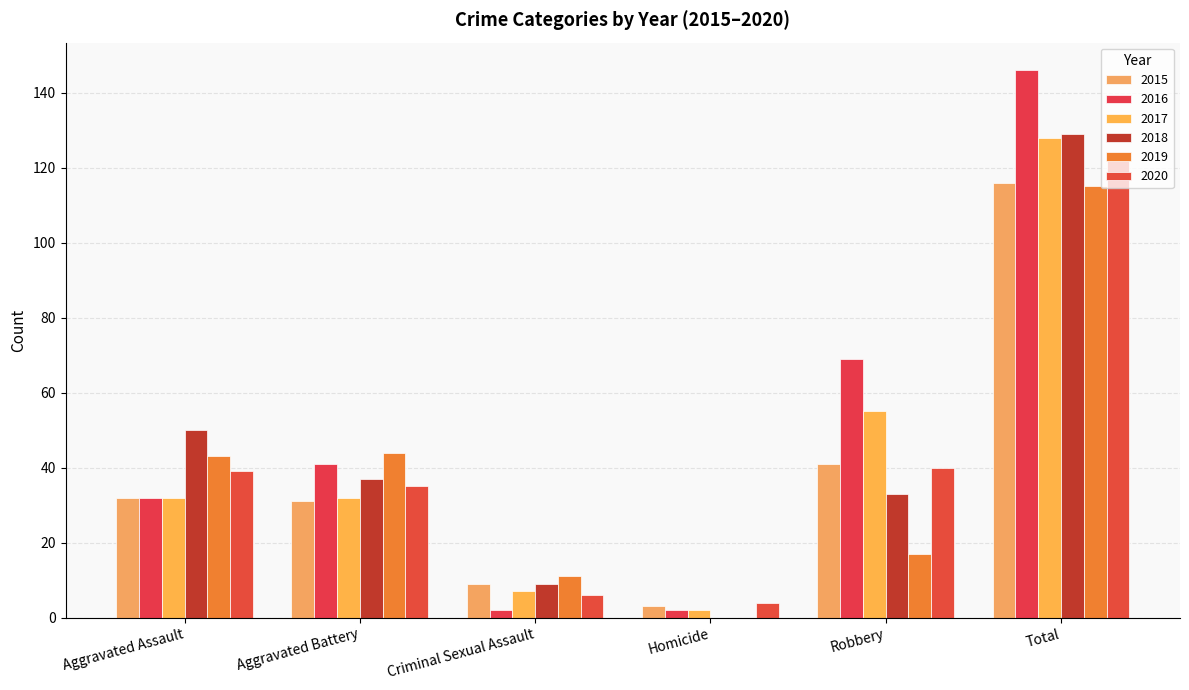

What is the label of the 3rd bar from the right?

Homicide